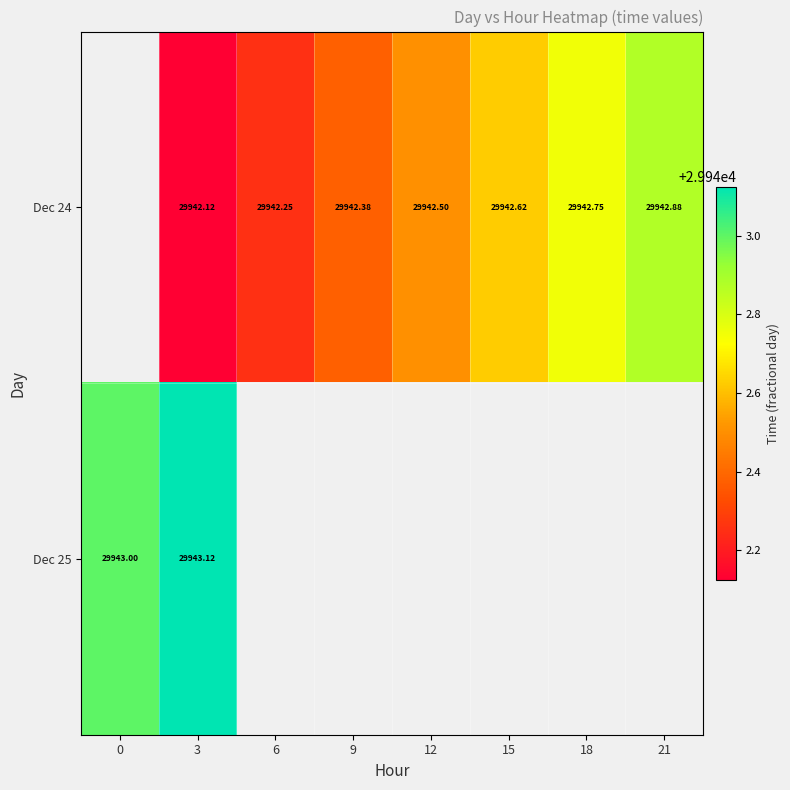

Is the value of Dec 25 at 3 greater than the value of Dec 24 at 9?

Yes